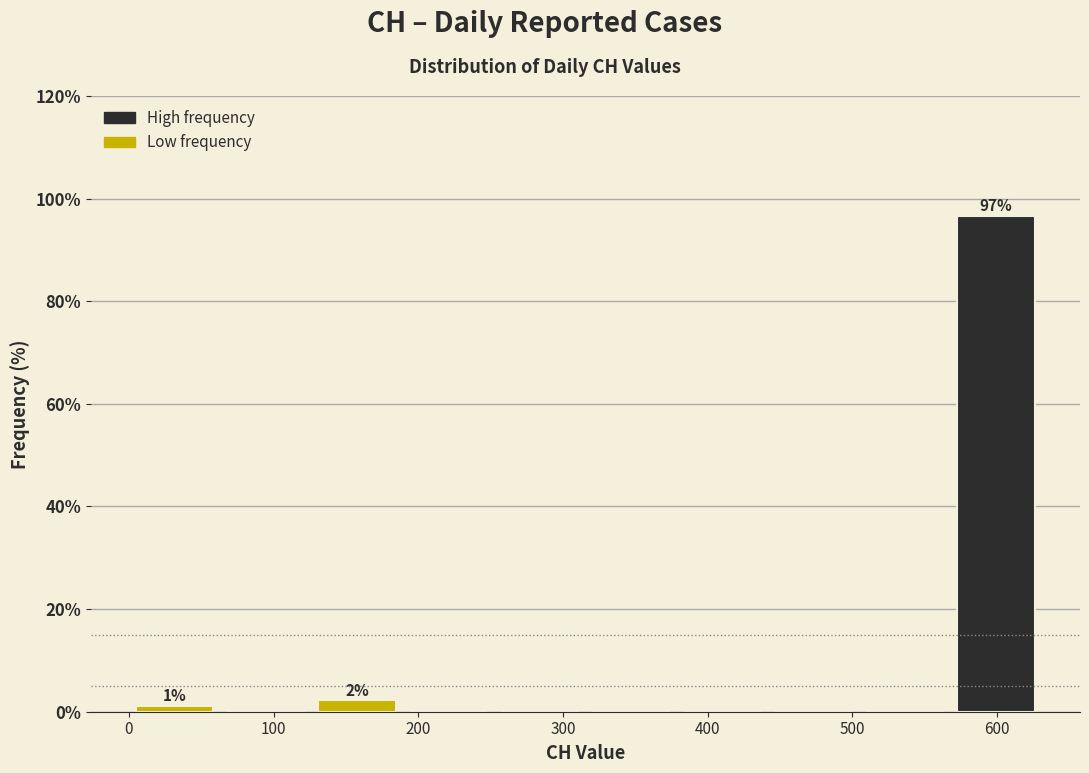

Which range on the x-axis has the tallest bar?

570 to 630